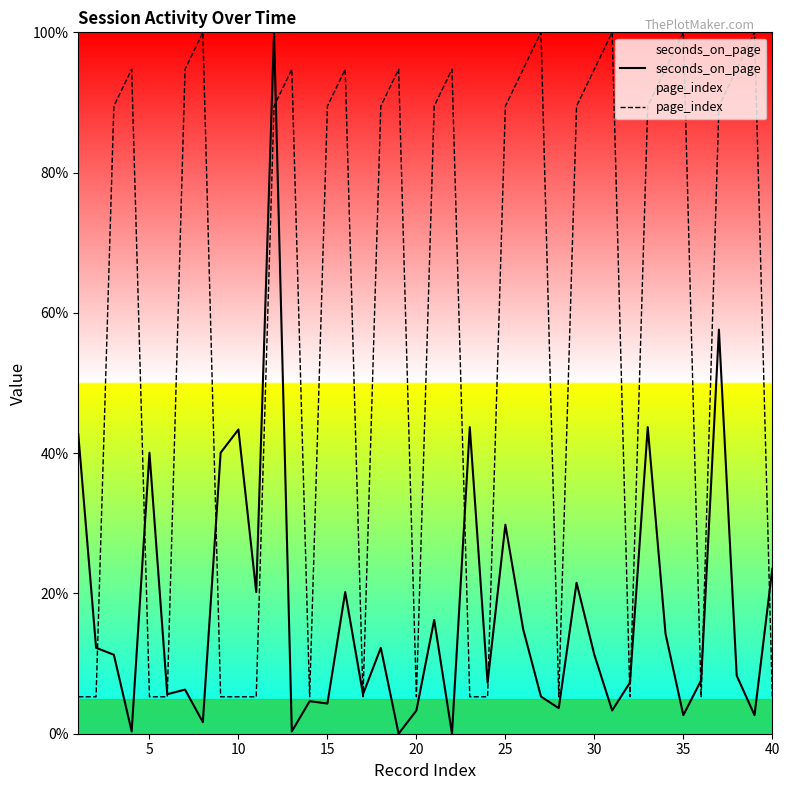

What is the greatest value displayed?

100.0